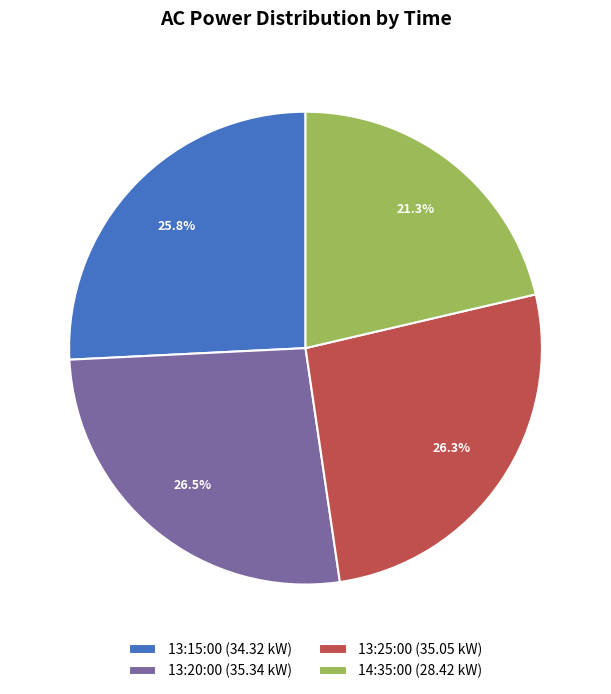

Is there a majority slice in this chart?

No